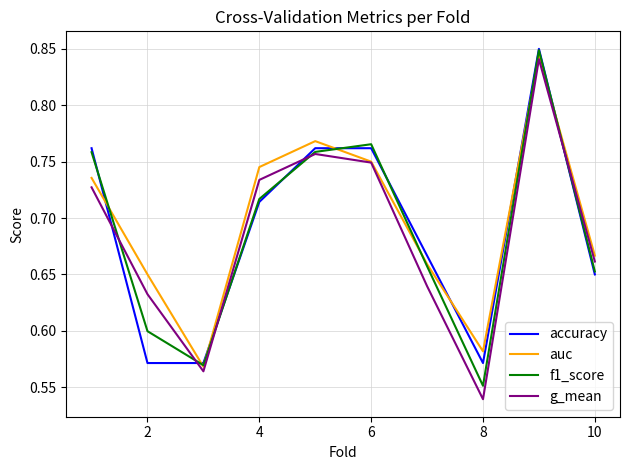

True or false: g_mean and accuracy cross at least once.

True